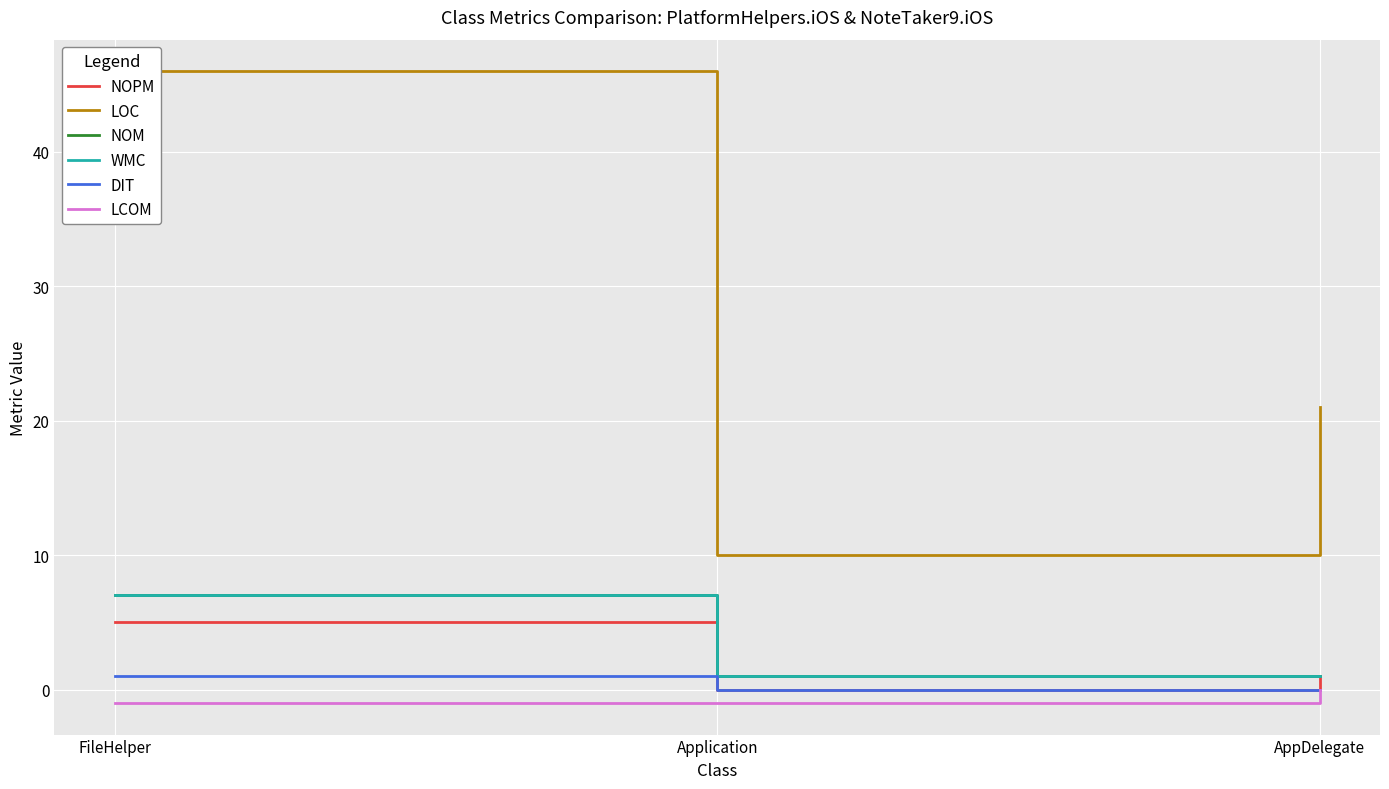

What position from the right is AppDelegate?

1